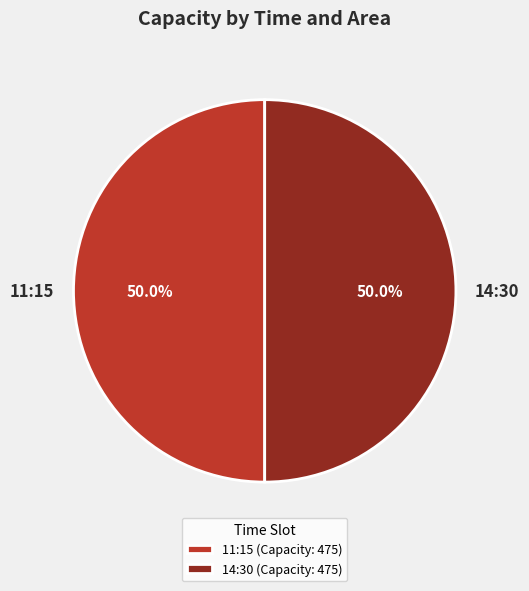

Is the sum of 11:15 and 14:30 greater than half?

Yes